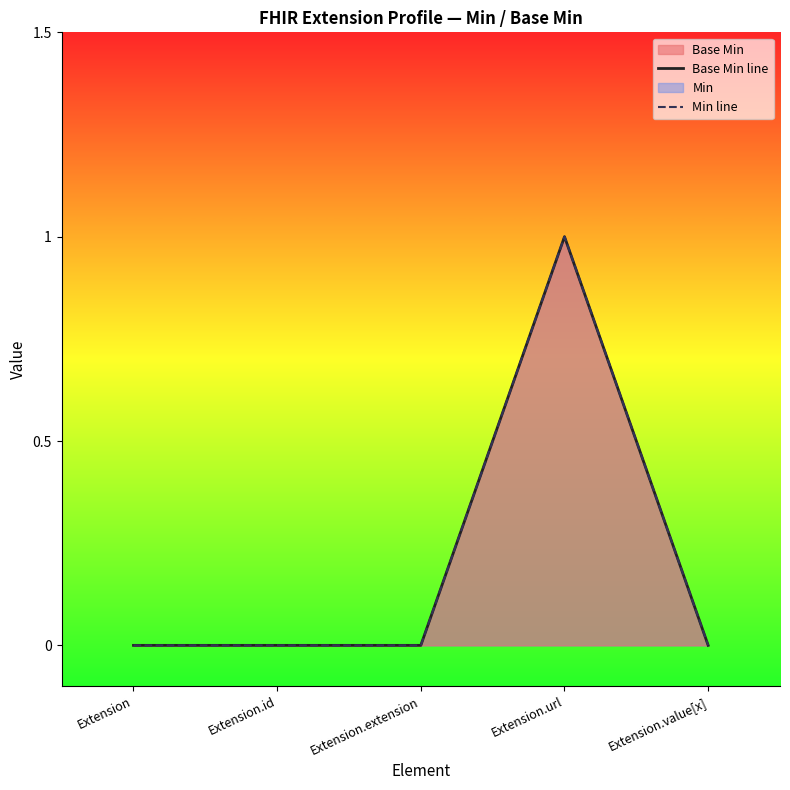

How many values in Min line are above zero?

1